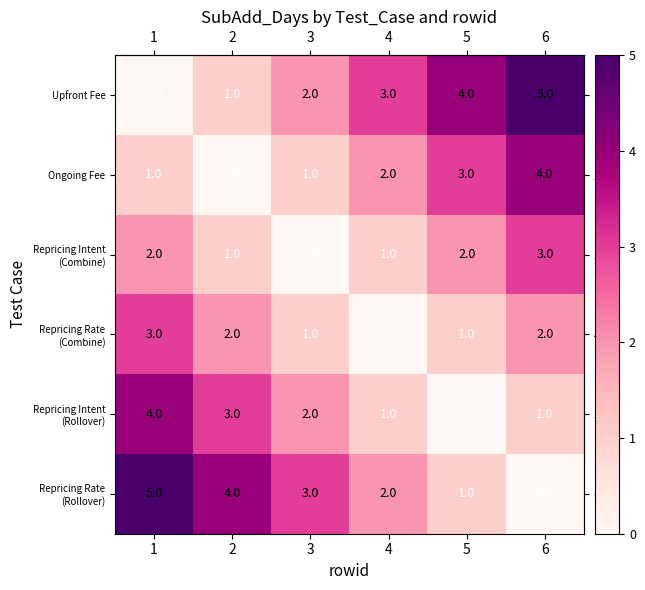

What is the total value across all series at 6?

15